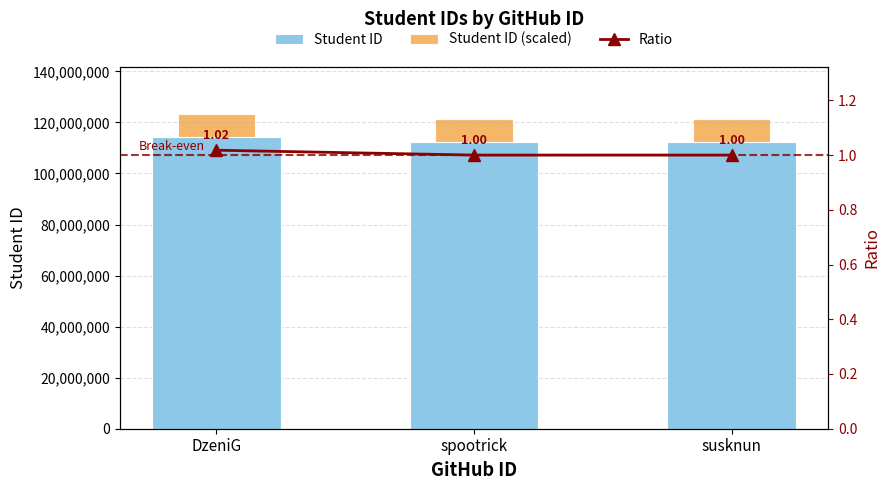

Is it true that Student ID equals 112200063.0 at susknun?

True